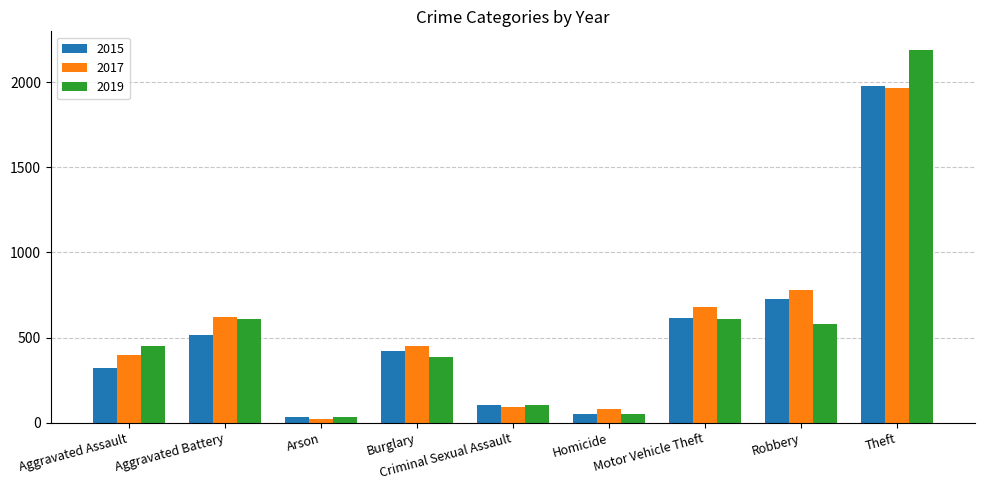

What is the total value across all series at Theft?

6139